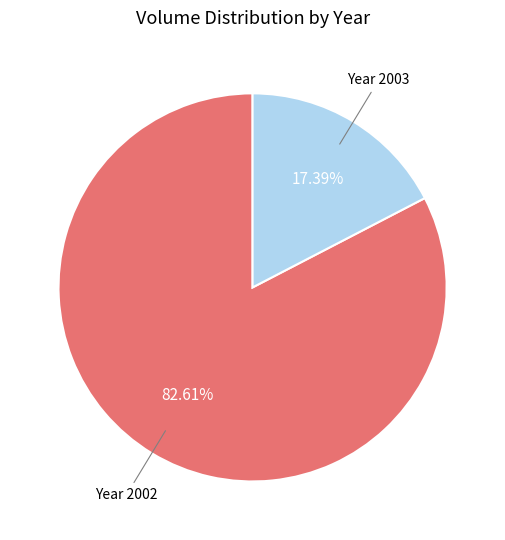

Is there any slice that represents more than half of the pie?

Yes